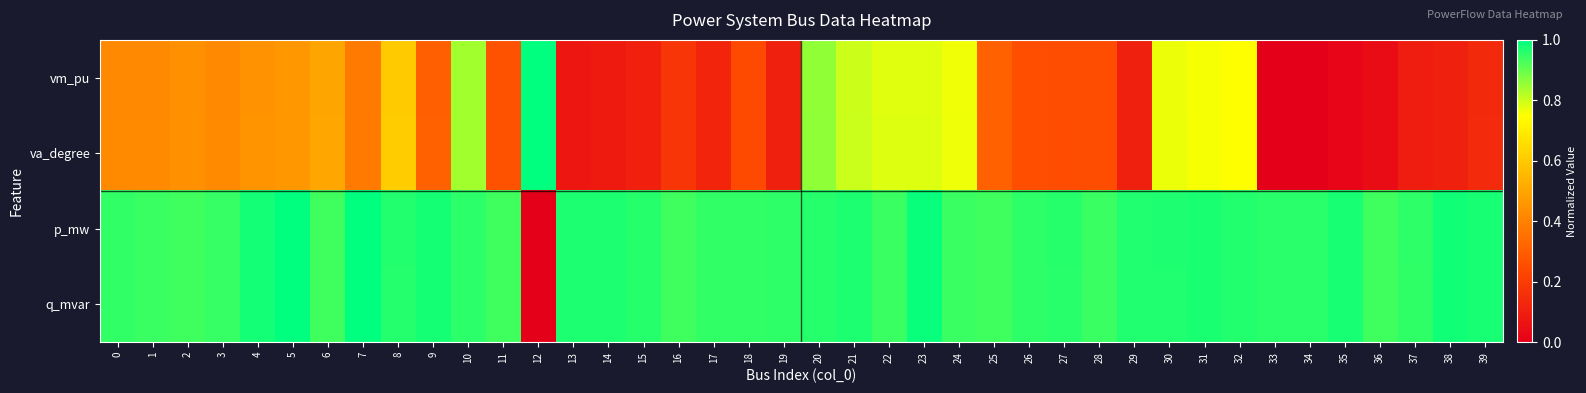

Reading left to right, list all the values displayed in this chart.

vm_pu: 0=0.4	1=0.4	2=0.4	3=0.4	4=0.4	5=0.5	6=0.5	7=0.4	8=0.6	9=0.3	10=0.8	11=0.3	12=1.0	13=0.1	14=0.1	15=0.1	16=0.2	17=0.1	18=0.2	19=0.1	20=0.9	21=0.8	22=0.8	23=0.8	24=0.8	25=0.3	26=0.3	27=0.2	28=0.2	29=0.1	30=0.8	31=0.8	32=0.7	33=0.0	34=0.0	35=0.0	36=0.0	37=0.1	38=0.1	39=0.1
va_degree: 0=0.4	1=0.4	2=0.4	3=0.4	4=0.4	5=0.5	6=0.5	7=0.4	8=0.6	9=0.3	10=0.8	11=0.3	12=1.0	13=0.1	14=0.1	15=0.1	16=0.2	17=0.1	18=0.2	19=0.1	20=0.9	21=0.8	22=0.8	23=0.8	24=0.8	25=0.3	26=0.3	27=0.3	28=0.2	29=0.1	30=0.8	31=0.8	32=0.7	33=0.0	34=0.0	35=0.0	36=0.0	37=0.1	38=0.1	39=0.1
p_mw: 0=0.9	1=0.9	2=0.9	3=0.9	4=1.0	5=1.0	6=0.9	7=1.0	8=1.0	9=1.0	10=1.0	11=0.9	12=0.0	13=1.0	14=1.0	15=1.0	16=0.9	17=1.0	18=0.9	19=1.0	20=1.0	21=1.0	22=0.9	23=1.0	24=0.9	25=0.9	26=1.0	27=1.0	28=0.9	29=1.0	30=1.0	31=1.0	32=1.0	33=1.0	34=1.0	35=1.0	36=0.9	37=1.0	38=1.0	39=1.0
q_mvar: 0=0.9	1=0.9	2=0.9	3=0.9	4=1.0	5=1.0	6=0.9	7=1.0	8=1.0	9=1.0	10=1.0	11=0.9	12=0.0	13=1.0	14=1.0	15=1.0	16=0.9	17=1.0	18=0.9	19=1.0	20=1.0	21=1.0	22=0.9	23=1.0	24=0.9	25=0.9	26=1.0	27=1.0	28=0.9	29=1.0	30=1.0	31=1.0	32=1.0	33=1.0	34=1.0	35=1.0	36=0.9	37=1.0	38=1.0	39=1.0